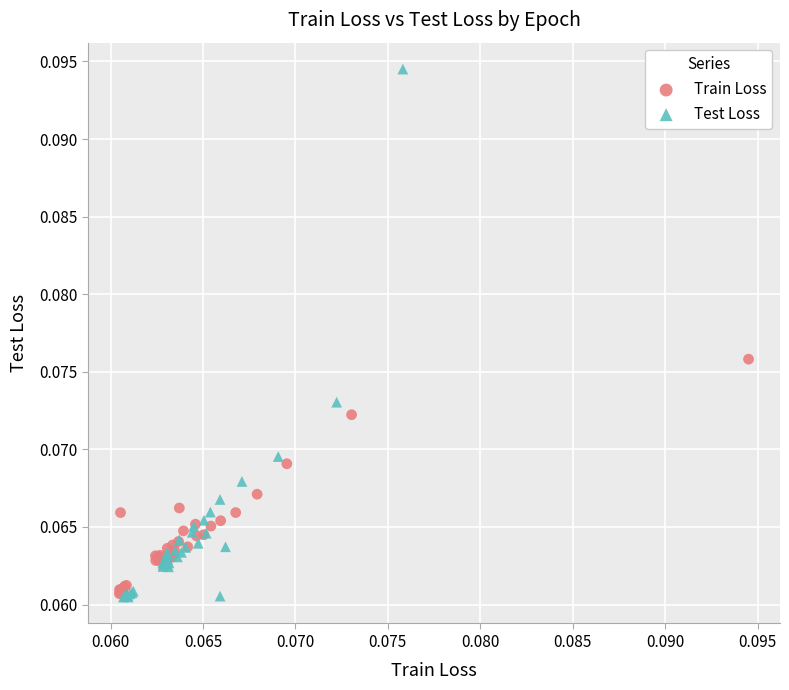

Which series has the widest spread of Y values?

Test Loss